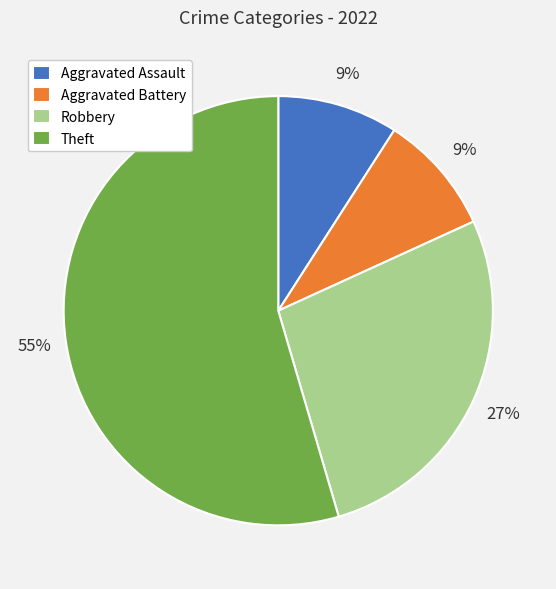

True or false: Theft accounts for 55% of the total.

True